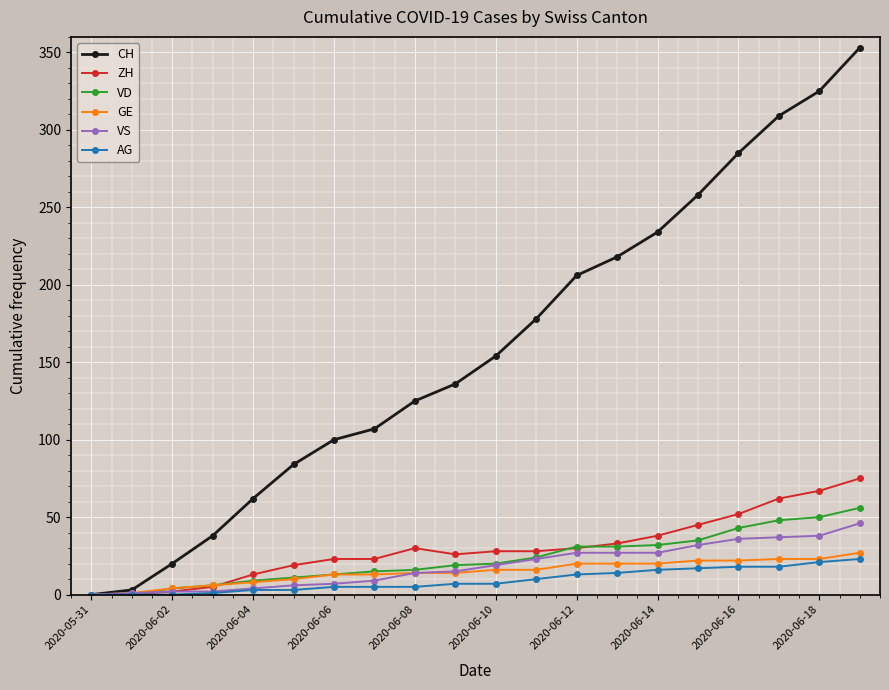

What is the difference between the maximum and minimum values in the GE series?

27